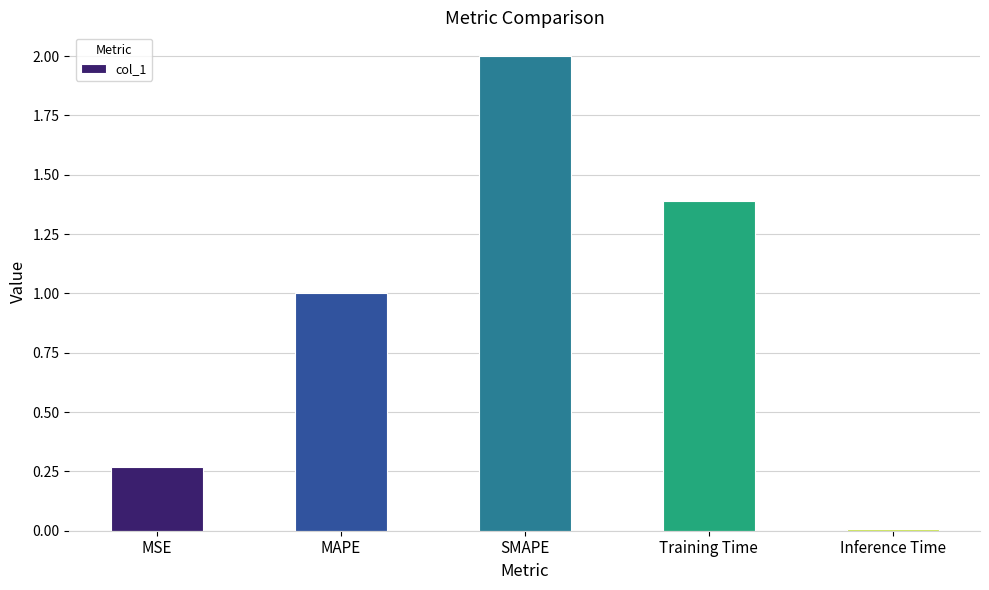

What is the maximum value shown in the chart?

2.0